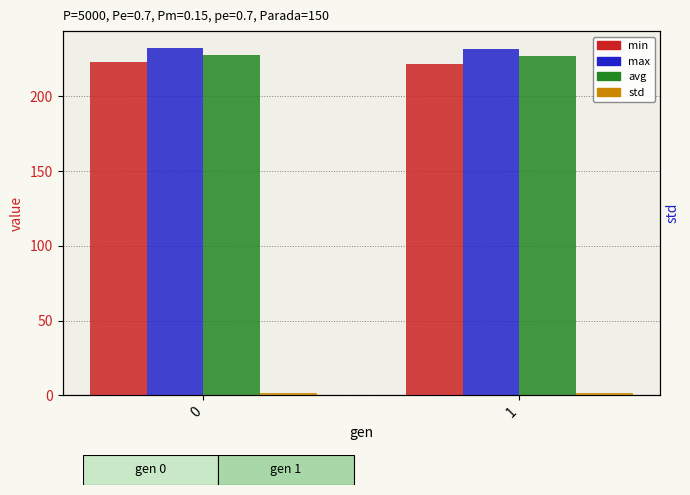

What is the approximate value of min at 0?

223.0